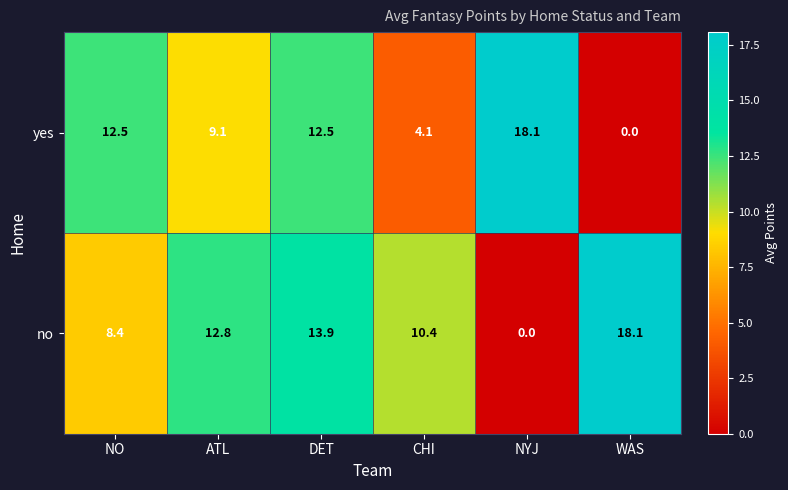

Reading left to right, extract all data points from this chart.

yes: NO=12.5	ATL=9.1	DET=12.5	CHI=4.1	NYJ=18.1	WAS=0.0
no: NO=8.4	ATL=12.8	DET=13.9	CHI=10.4	NYJ=0.0	WAS=18.1